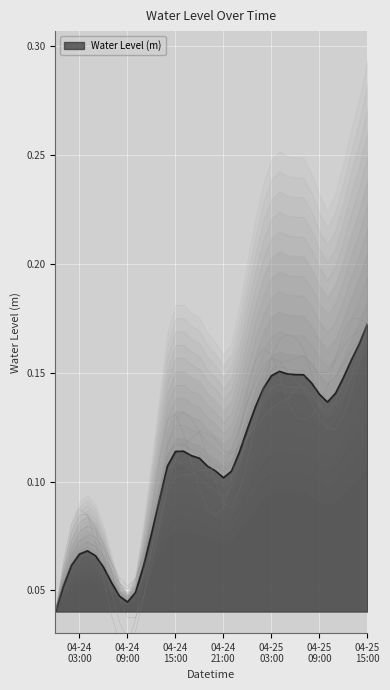

What is the label of the 19th point from the left?

2024-04-24 18:00:00